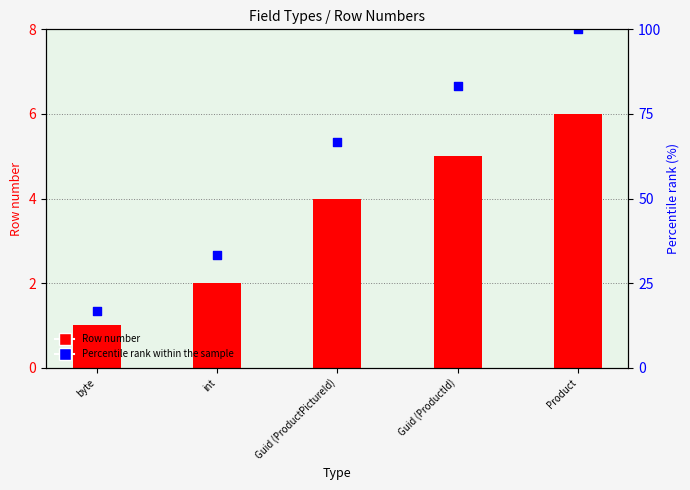

Which series contains the lowest Y value?

Row number